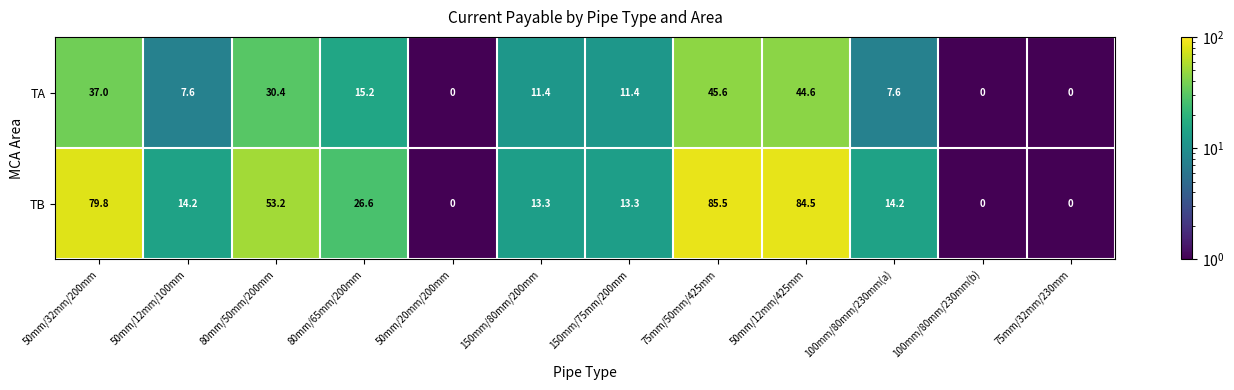

Where does the TB series first go above 14?

50mm/32mm/200mm